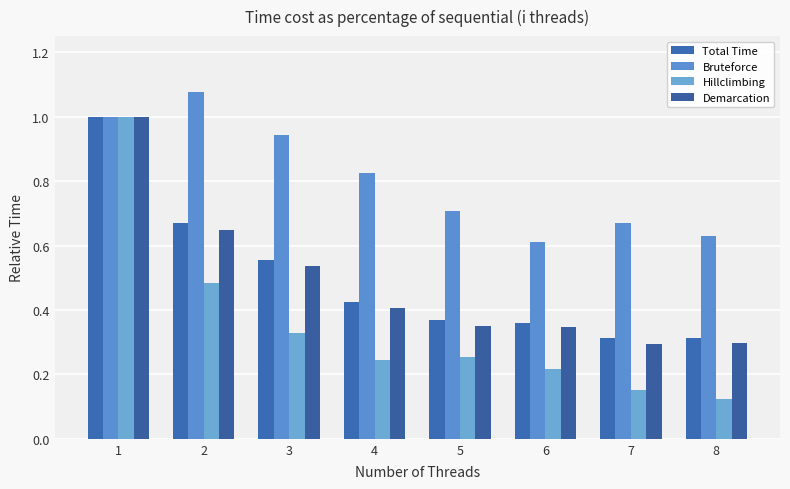

Which series changed the most between 1 and 7?

Hillclimbing